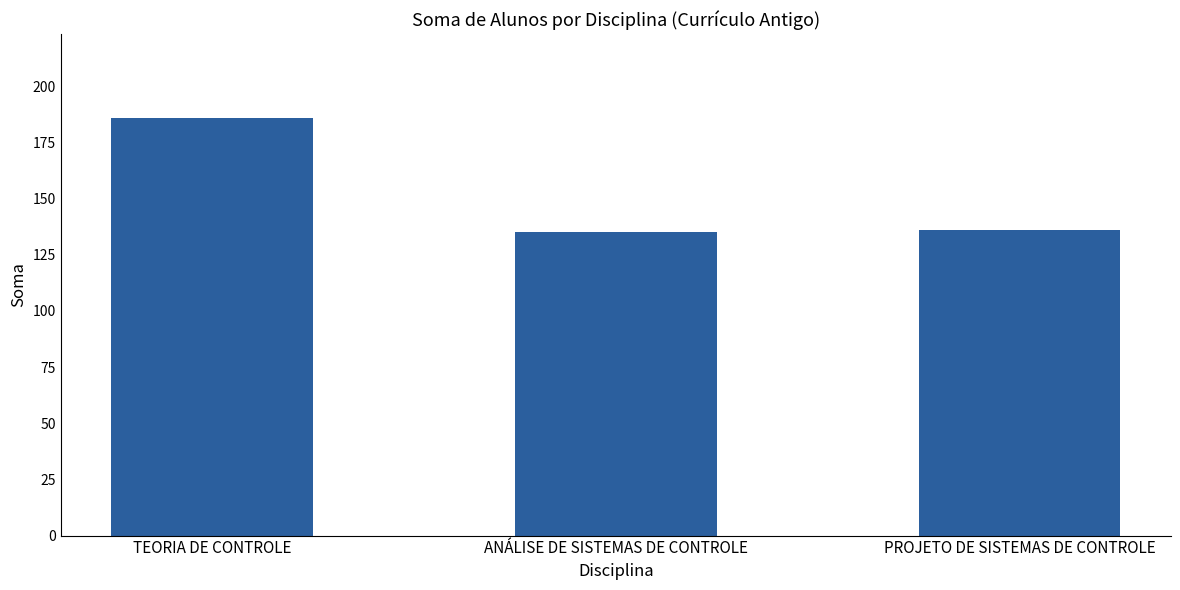

Where does the data first go above 136?

TEORIA DE CONTROLE